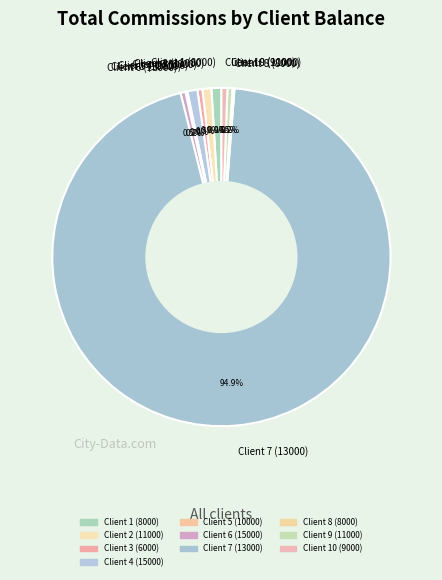

True or false: Client 2 (11000) accounts for 1% of the total.

True